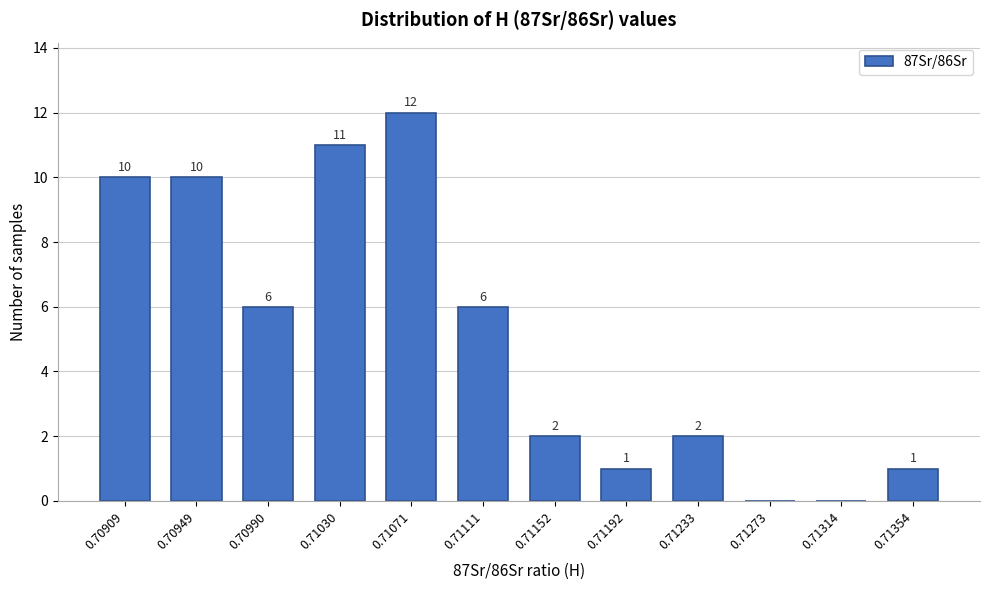

Reading right to left, what are all the values shown in this chart?

0.71354=1	0.71314=0	0.71273=0	0.71233=2	0.71192=1	0.71152=2	0.71111=6	0.71071=12	0.71030=11	0.70990=6	0.70949=10	0.70909=10